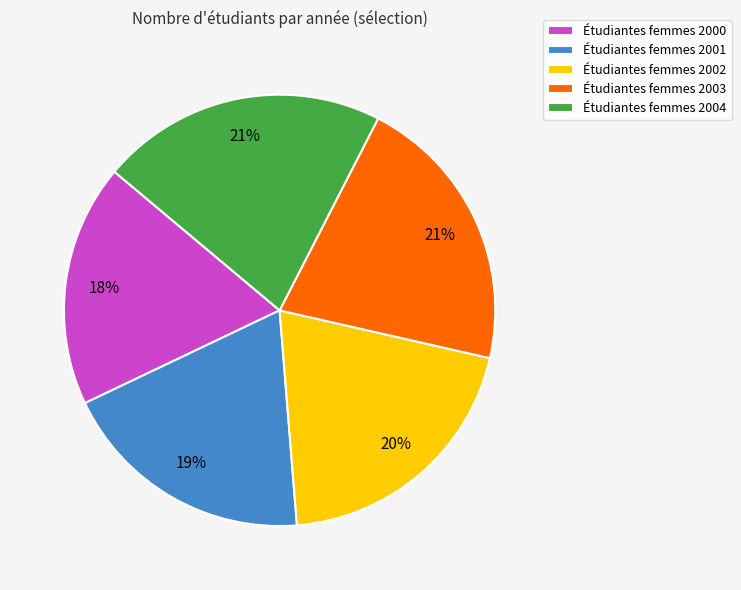

Do Étudiantes femmes 2004 and Étudiantes femmes 2003 together represent more than half of the pie?

No